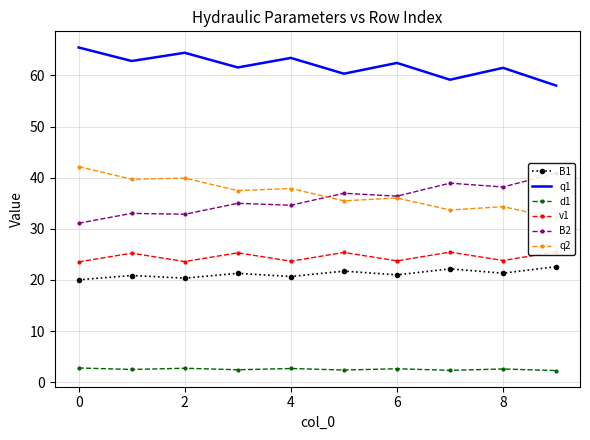

Which series has the widest spread of values?

q2